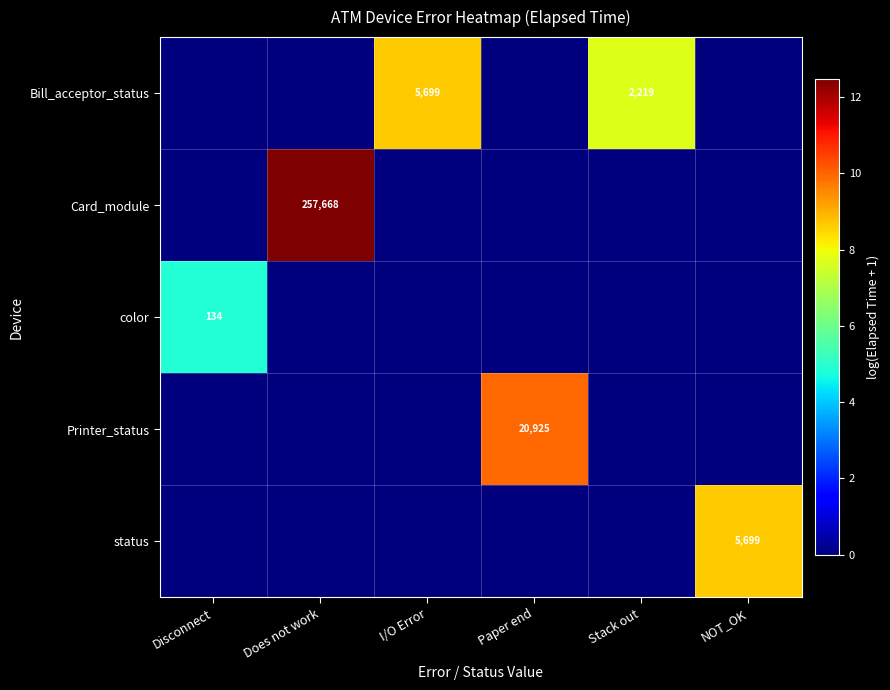

Is the value of color at Does not work greater than the value of status at Paper end?

No